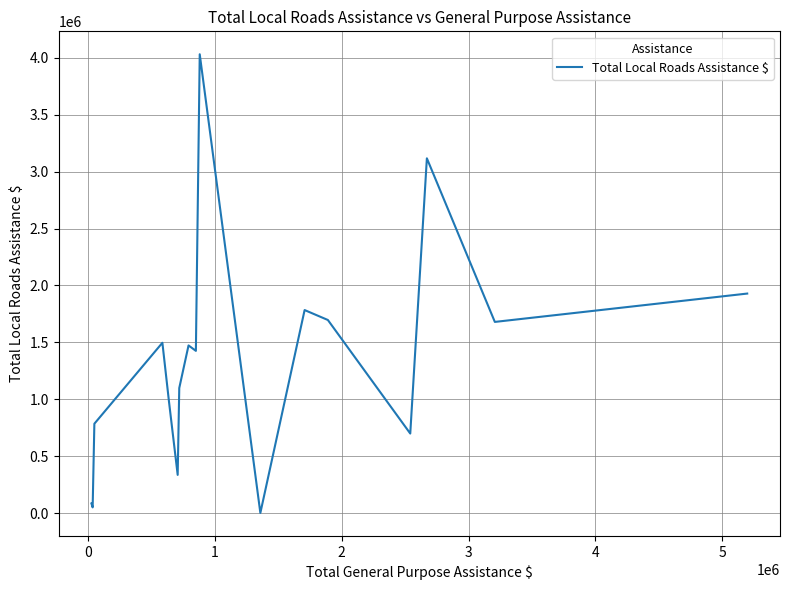

What is the difference between the maximum and minimum values?

4029949.0